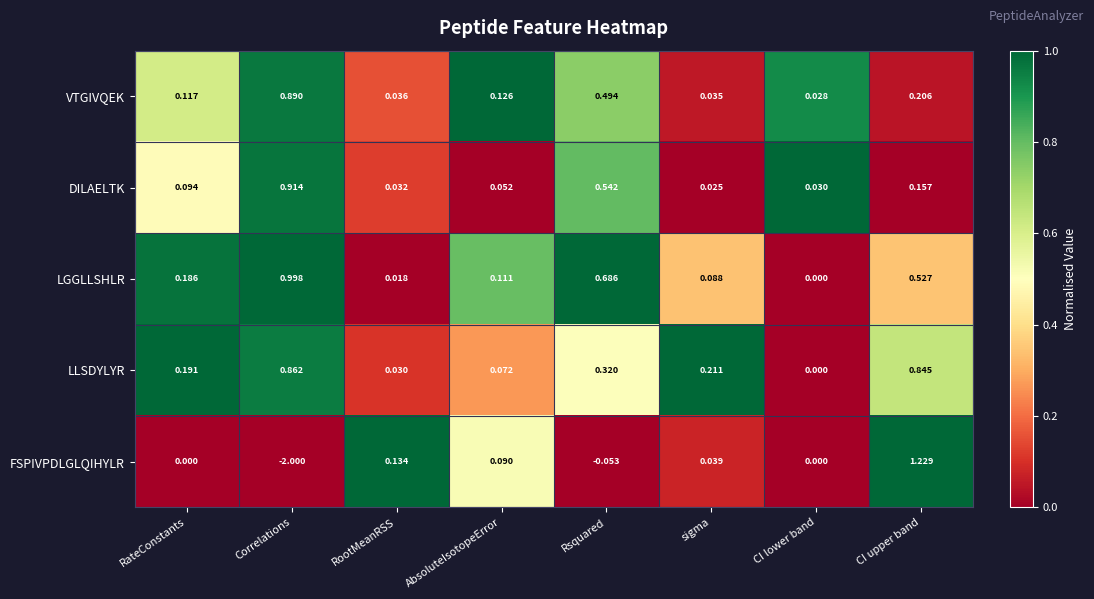

Rank the series at sigma from highest to lowest value.

LLSDYLYR, LGGLLSHLR, FSPIVPDLGLQIHYLR, VTGIVQEK, DILAELTK